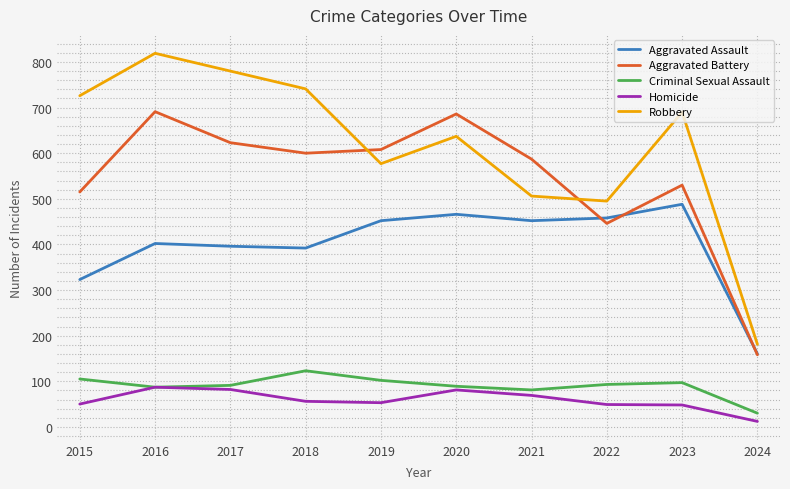

At which label does Robbery reach its minimum?

2024